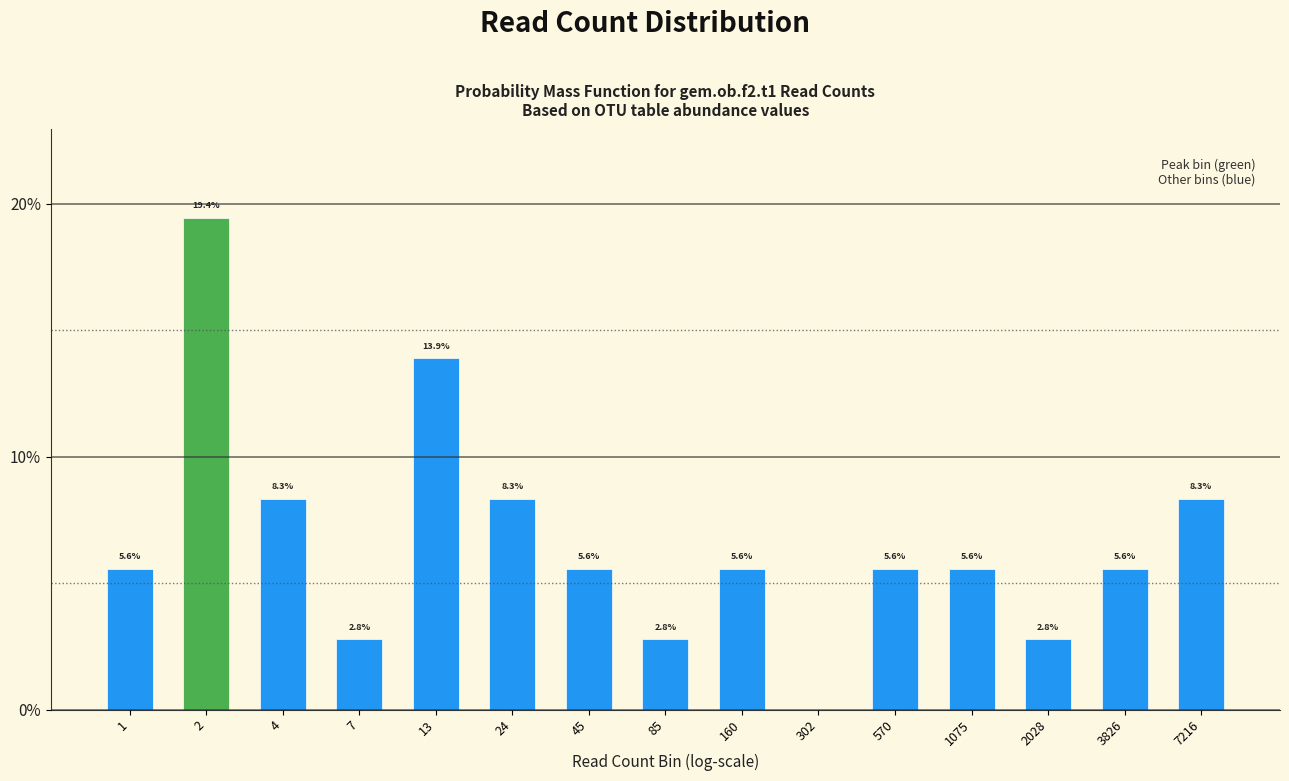

Reading left to right, list all the values displayed in this chart.

1=5.6	2=19.4	4=8.3	7=2.8	13=13.9	24=8.3	45=5.6	85=2.8	160=5.6	302=0.0	570=5.6	1075=5.6	2028=2.8	3826=5.6	7216=8.3